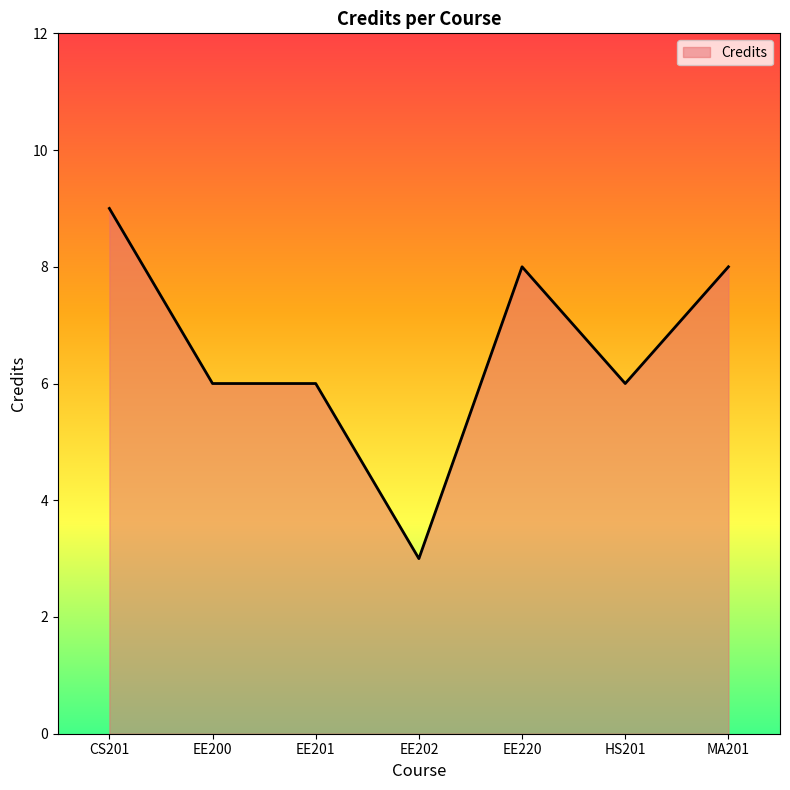

Where does the data first go above 6?

CS201